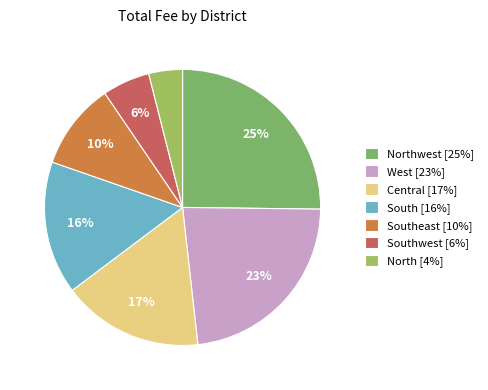

How many segments does this pie chart have?

7